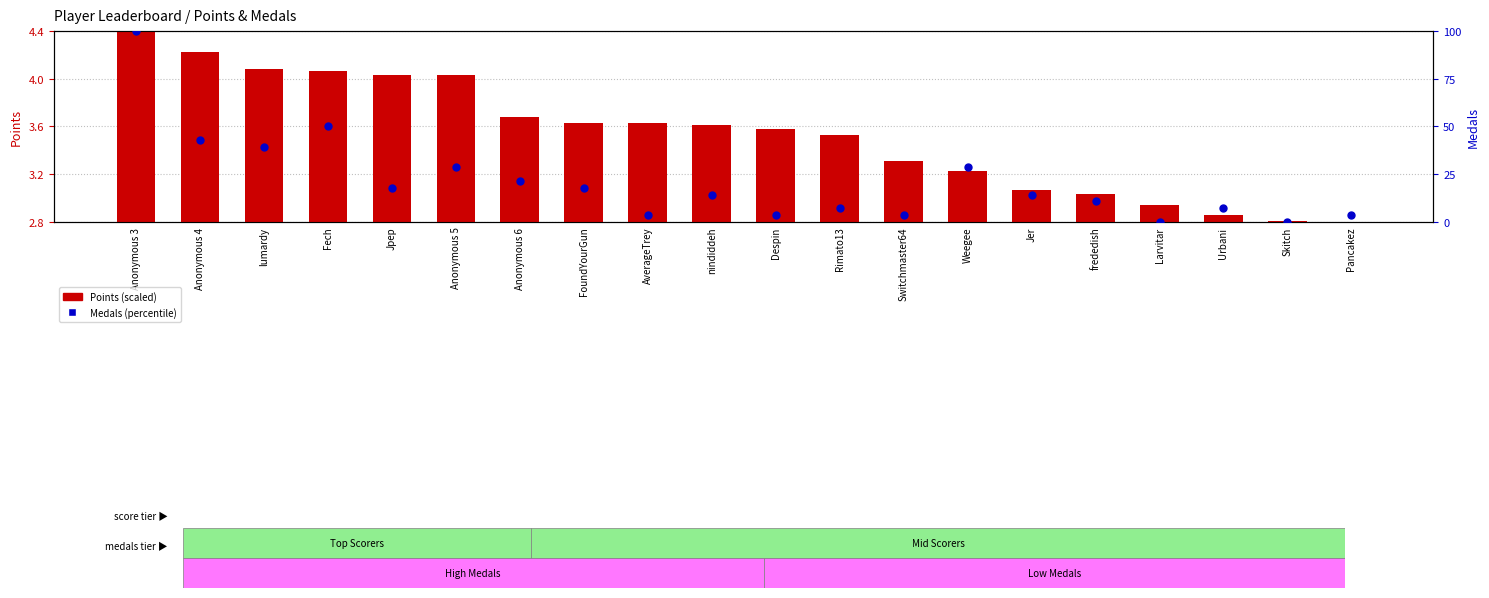

At how many categories does at least one series exceed 93?

1